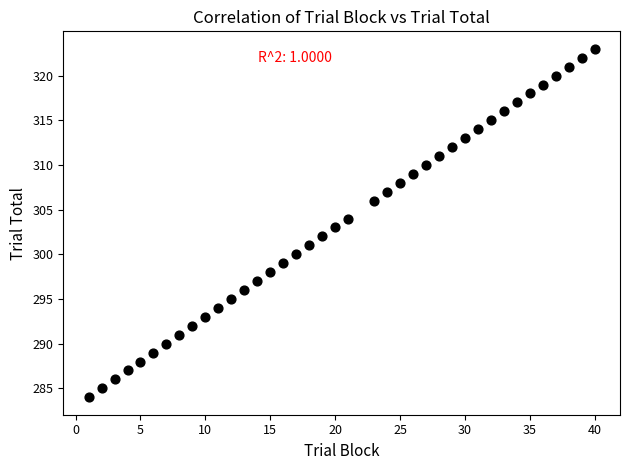

What is the range of X values (max minus min)?

39